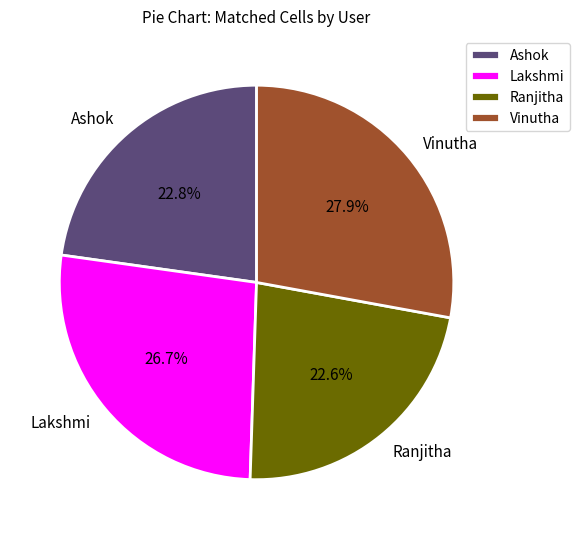

True or false: Lakshmi accounts for 36% of the total.

False